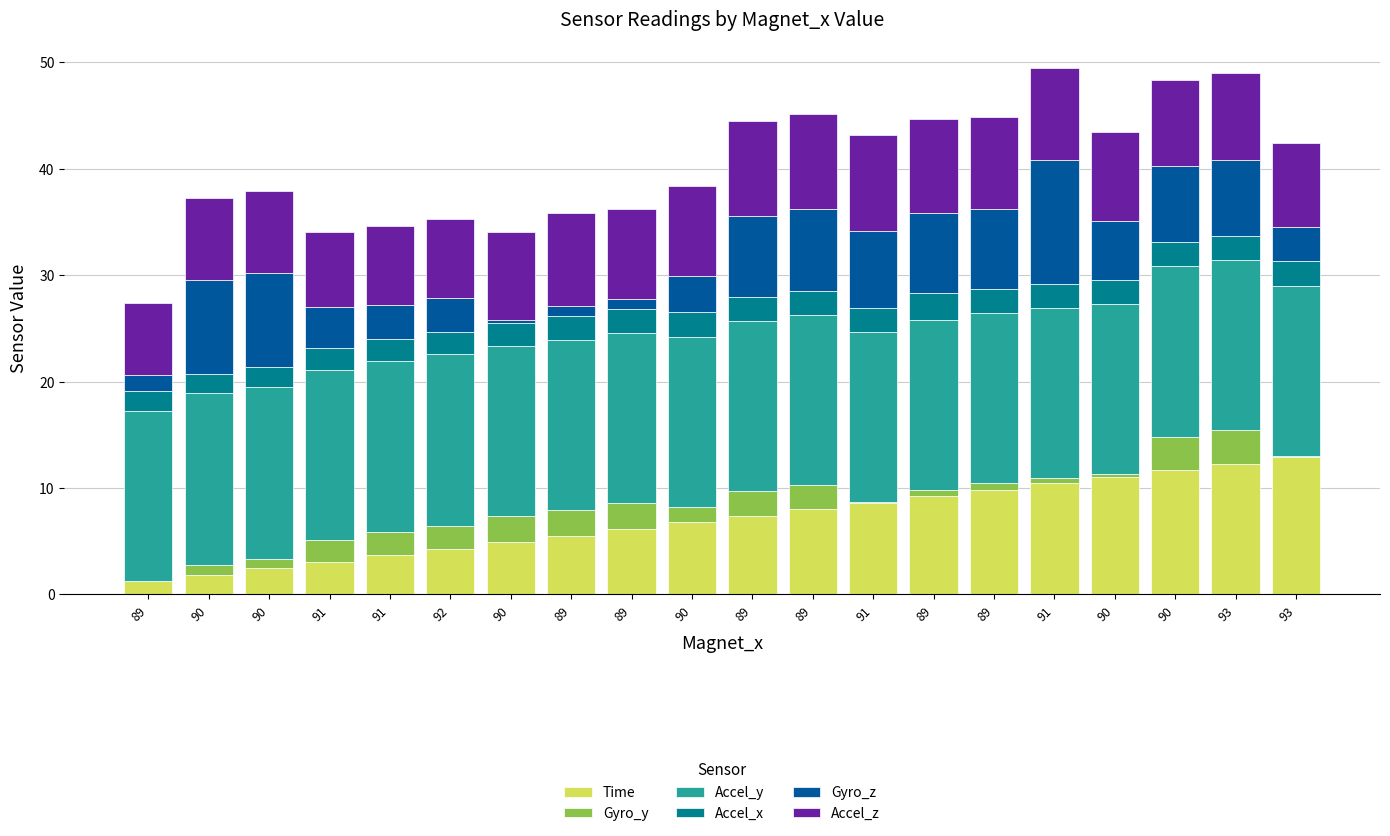

The value of Accel_x at 93 is 2.3. True or false?

True